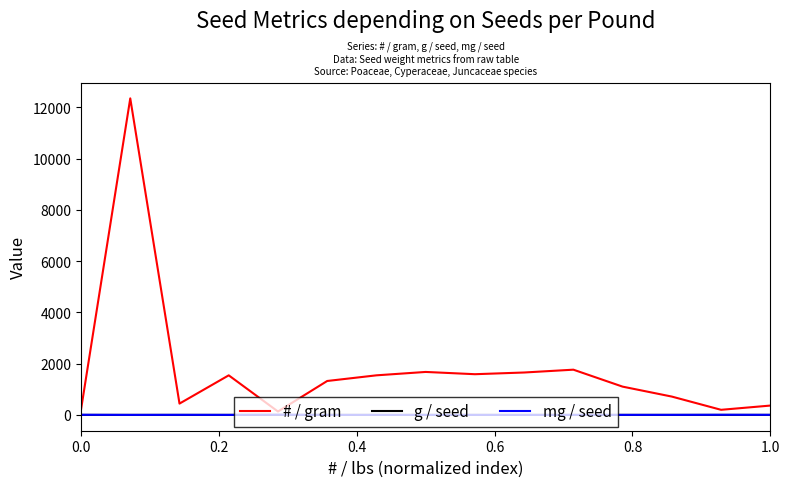

How many lines are shown in the chart?

3